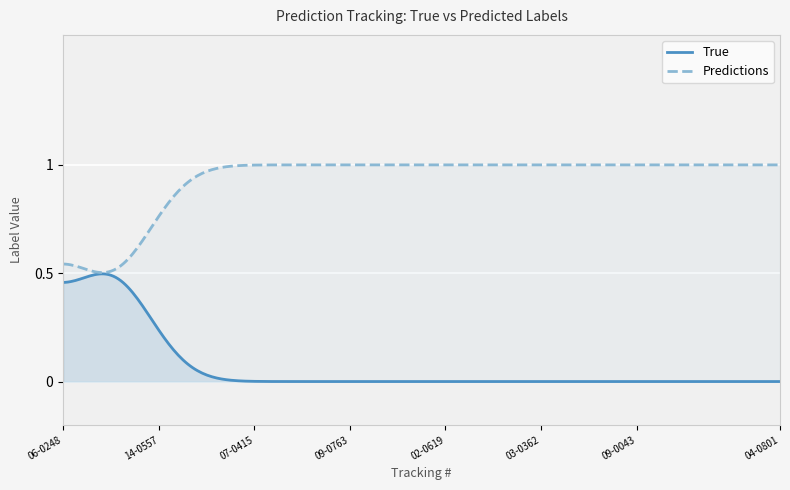

Which series has the largest total across all categories?

Predictions